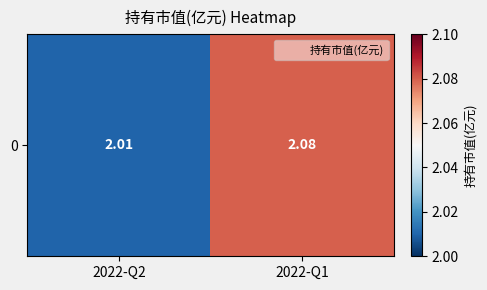

What is the sum of the values at 2022-Q2 and 2022-Q1?

4.1